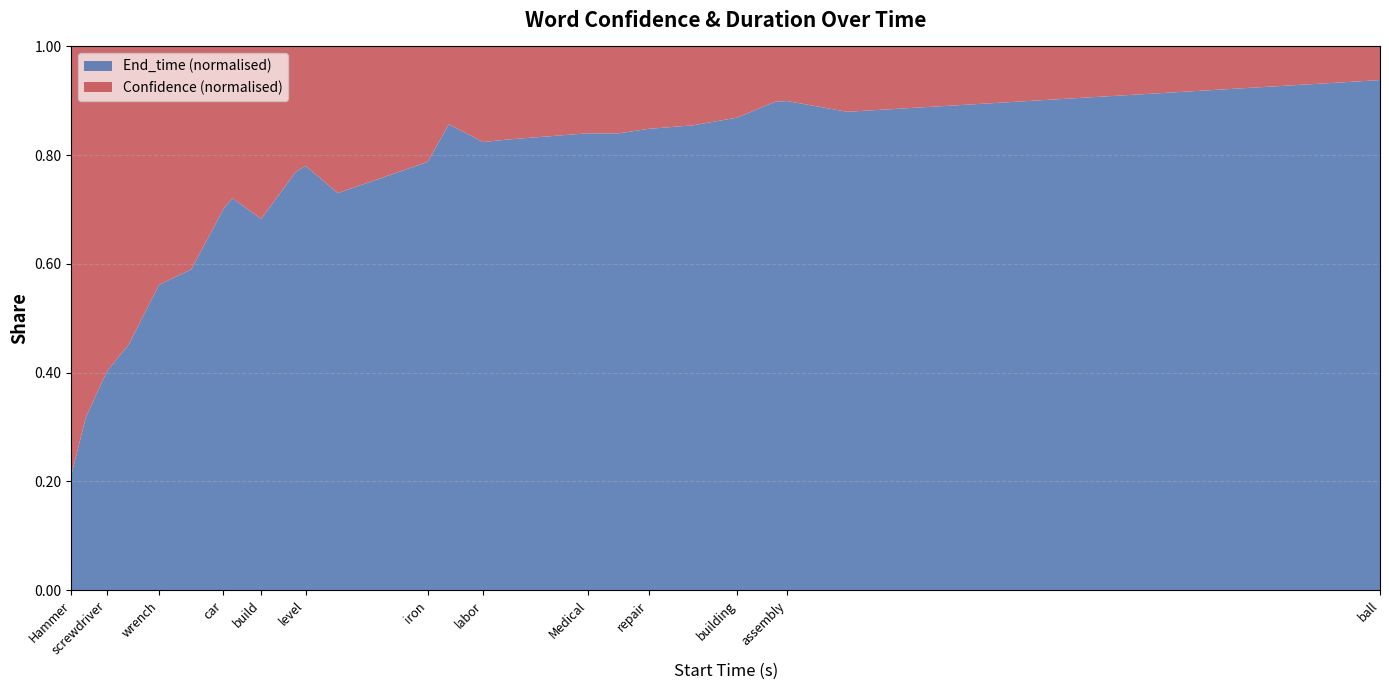

The End_time (normalised) series shows 0.3 at labor. True or false?

False